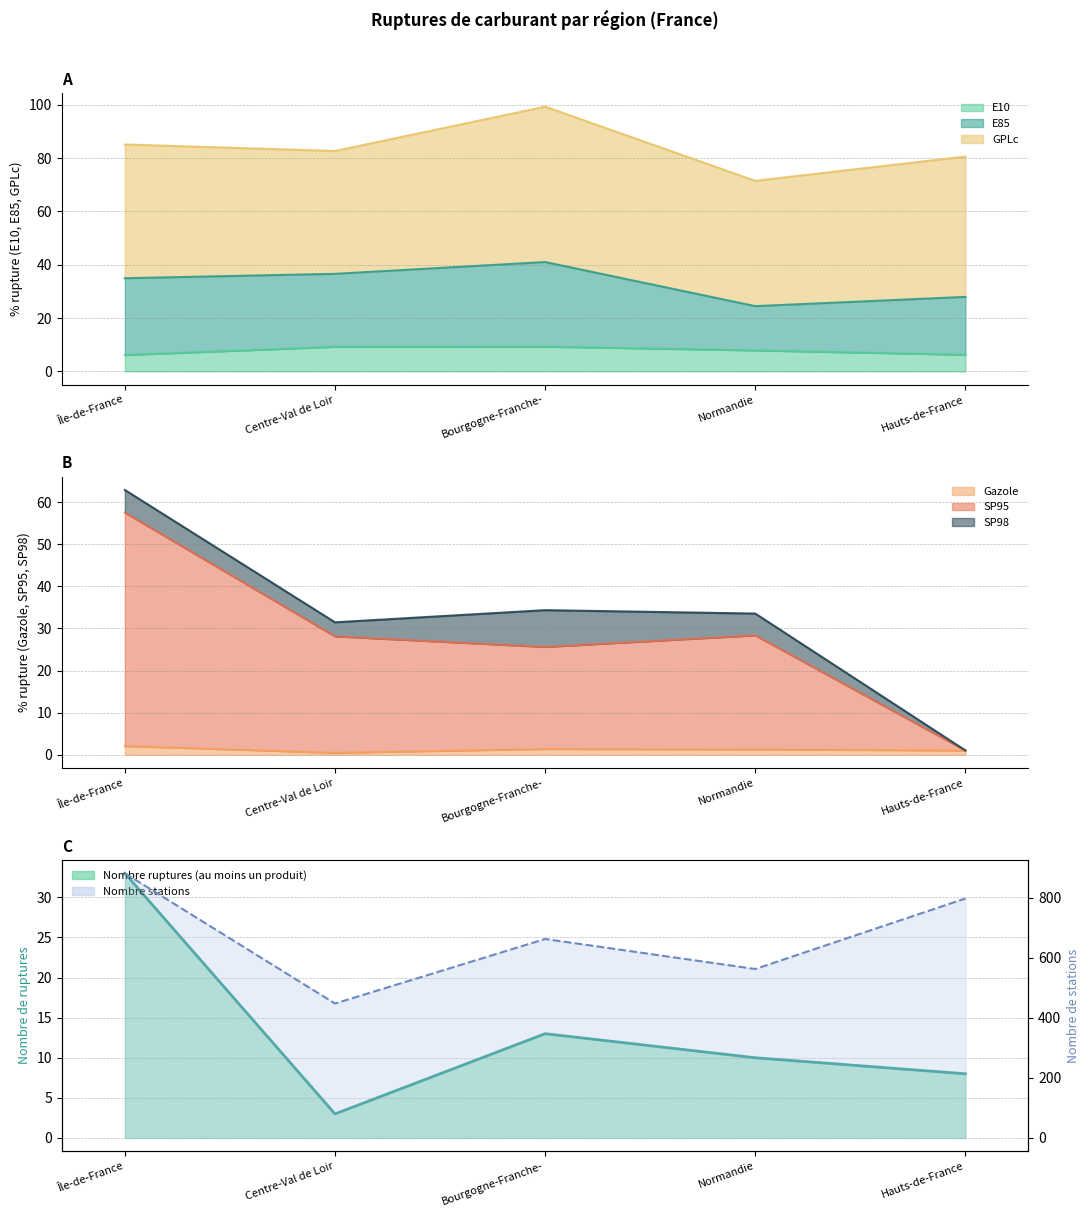

True or false: Gazole has a value of 1.0 at Hauts-de-France.

True